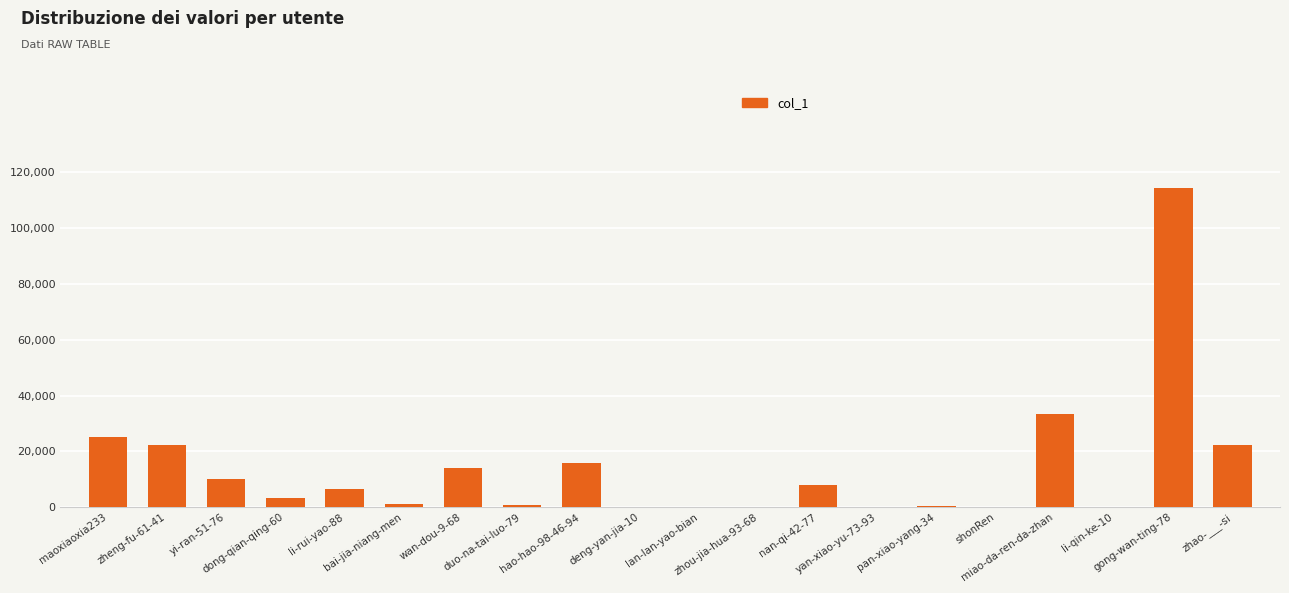

Count the number of categories in the chart.

20